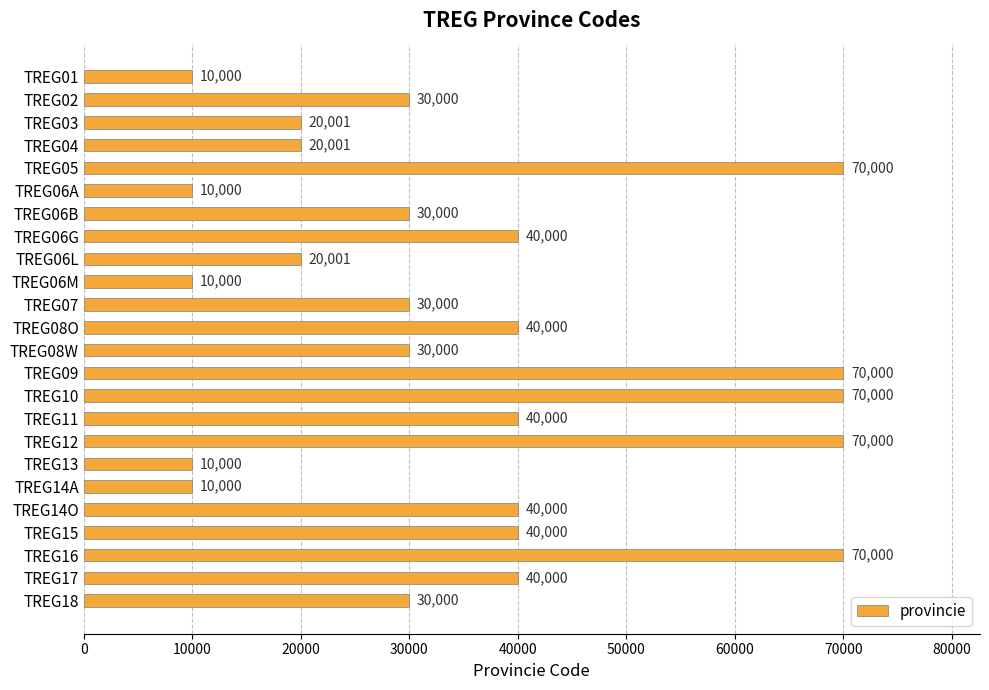

Reading top to bottom, list all the values displayed in this chart.

TREG01=10000	TREG02=30000	TREG03=20001	TREG04=20001	TREG05=70000	TREG06A=10000	TREG06B=30000	TREG06G=40000	TREG06L=20001	TREG06M=10000	TREG07=30000	TREG08O=40000	TREG08W=30000	TREG09=70000	TREG10=70000	TREG11=40000	TREG12=70000	TREG13=10000	TREG14A=10000	TREG14O=40000	TREG15=40000	TREG16=70000	TREG17=40000	TREG18=30000